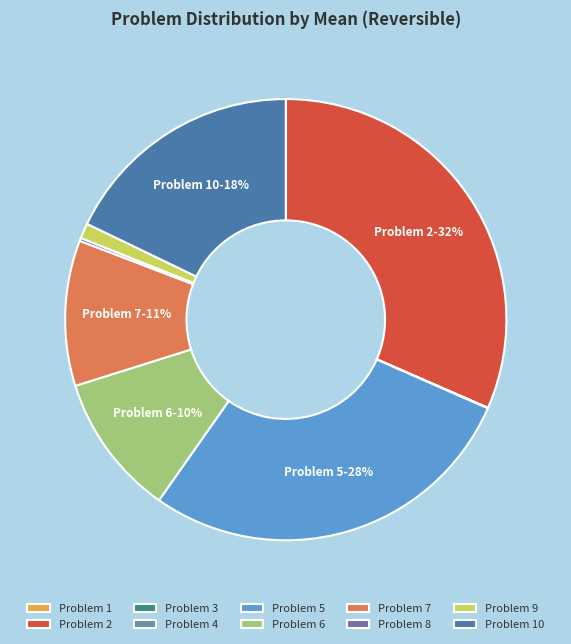

Combined, do Problem 5 and Problem 2 account for over 50%?

Yes